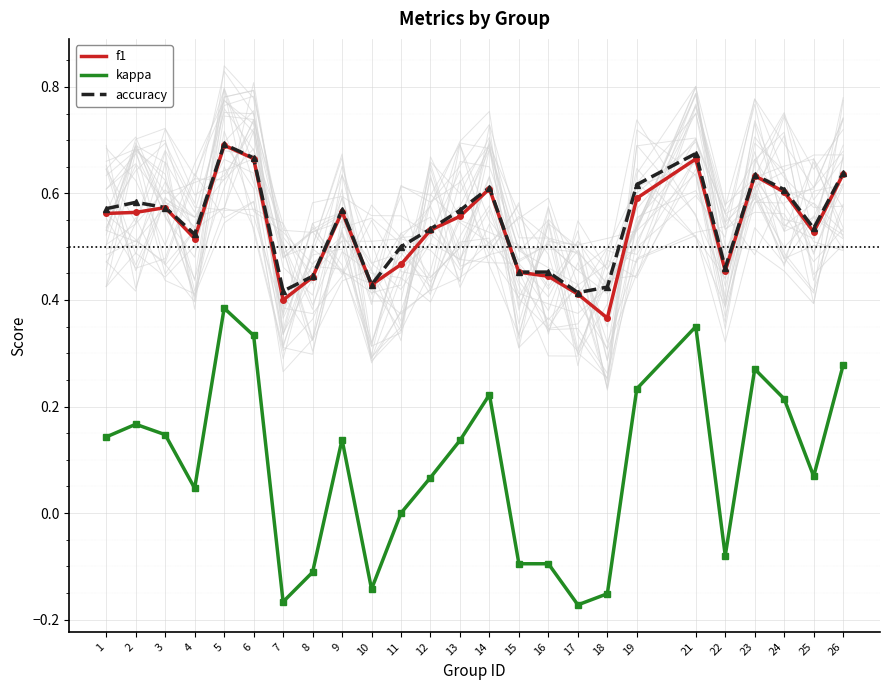

What is the difference between the second highest and minimum values in the kappa series?

0.5